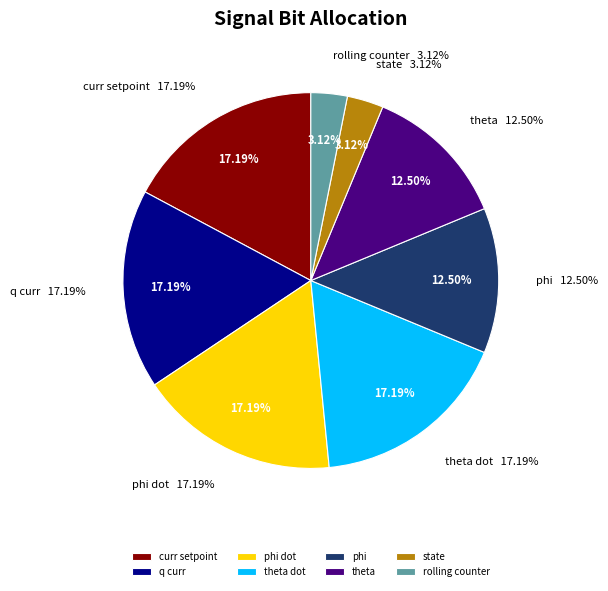

How many slices are in this pie chart?

8